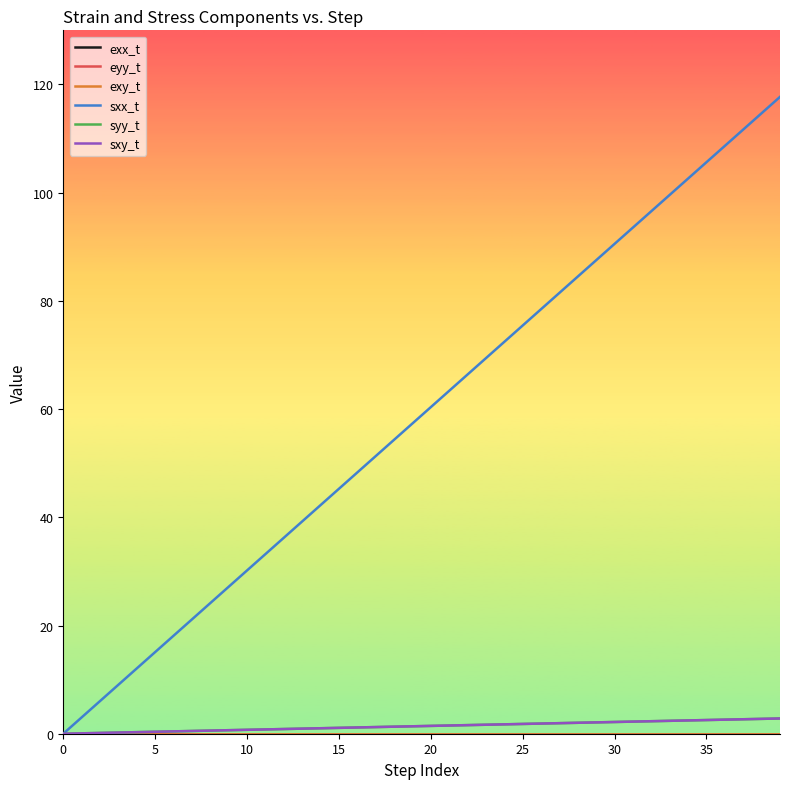

Which series has the widest spread of values?

sxx_t